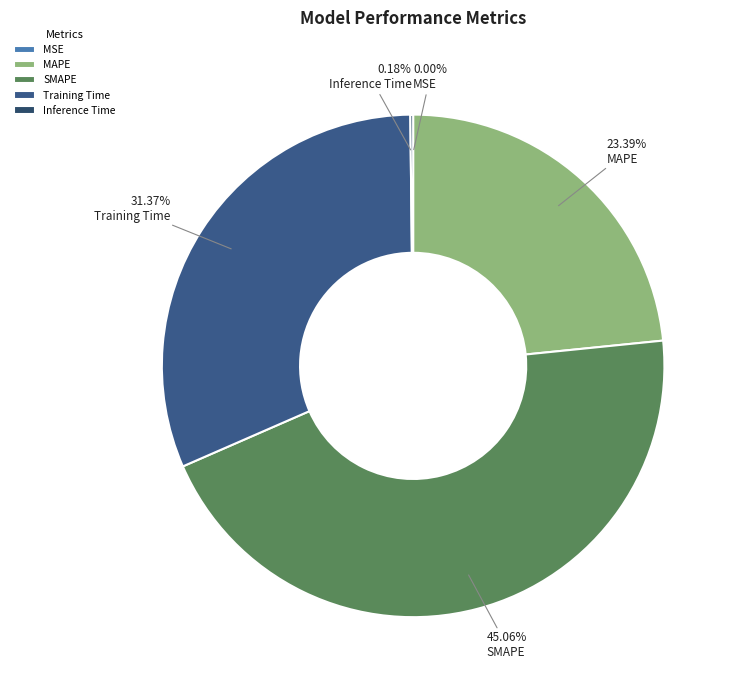

Rank the categories by value from highest to lowest.

SMAPE, Training Time, MAPE, Inference Time, MSE